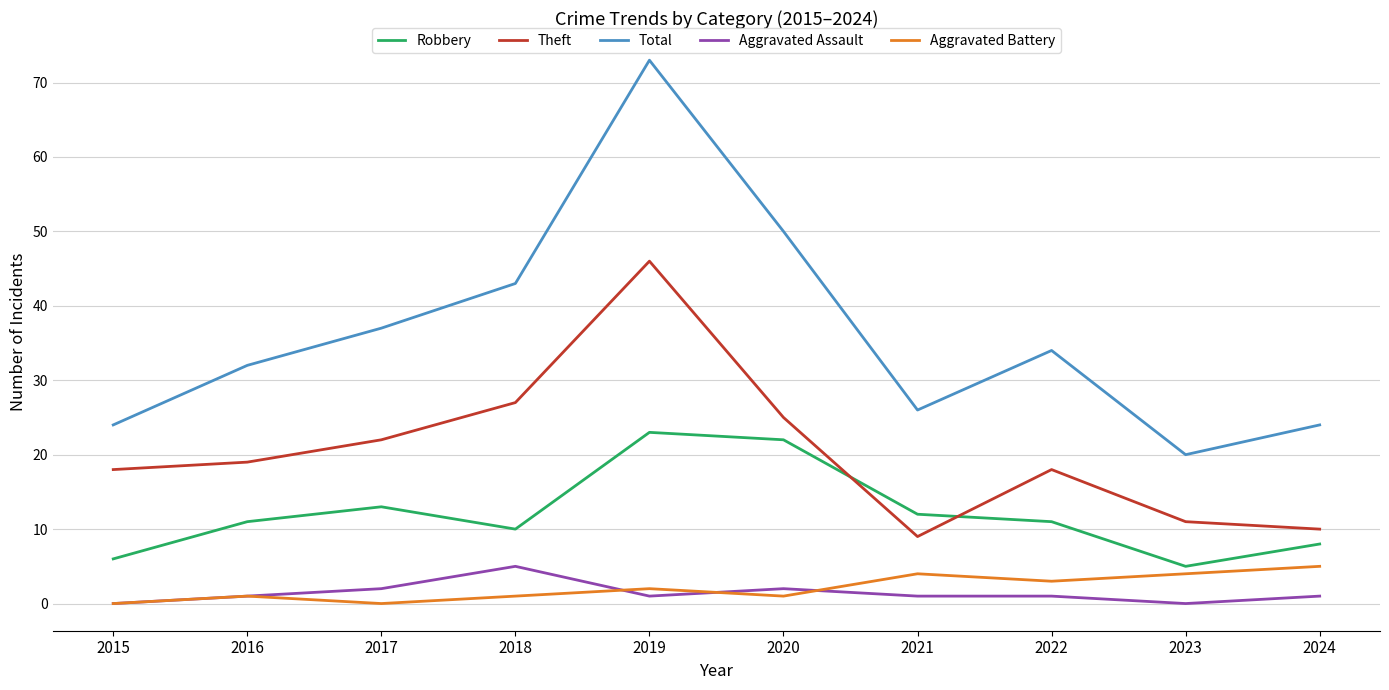

Which category has the lowest value in the Theft series?

2021